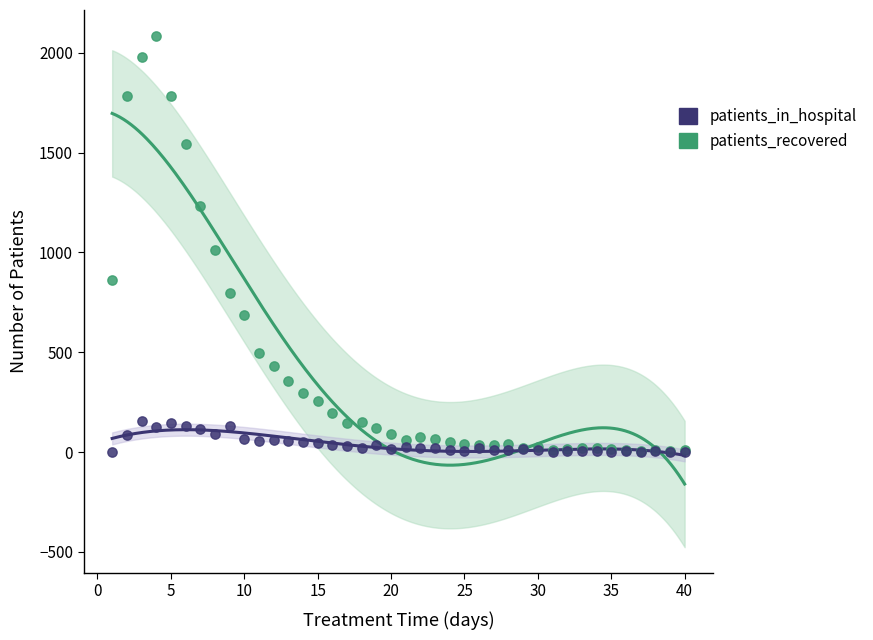

Across all series, what Y value is closest to 1043?

1010